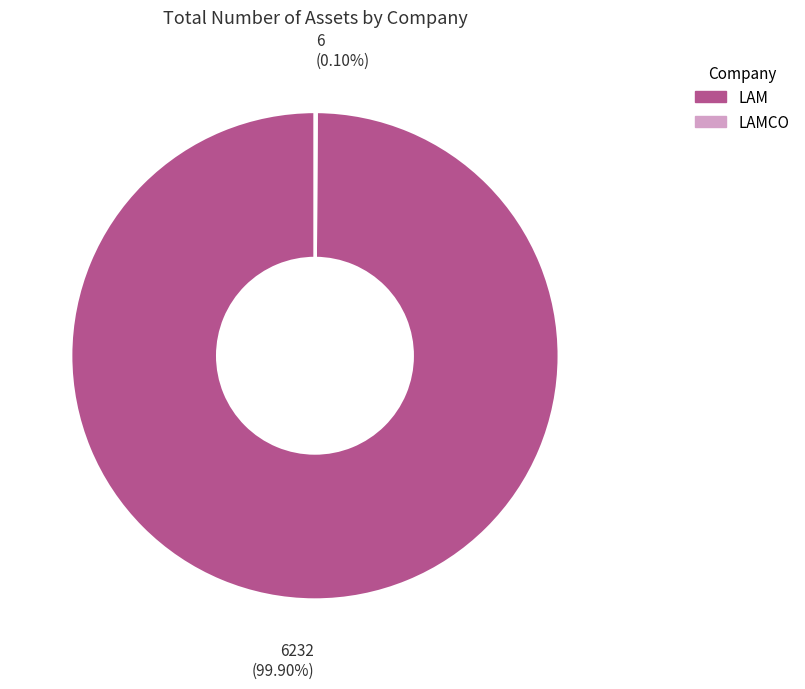

Does any single category account for the majority?

Yes